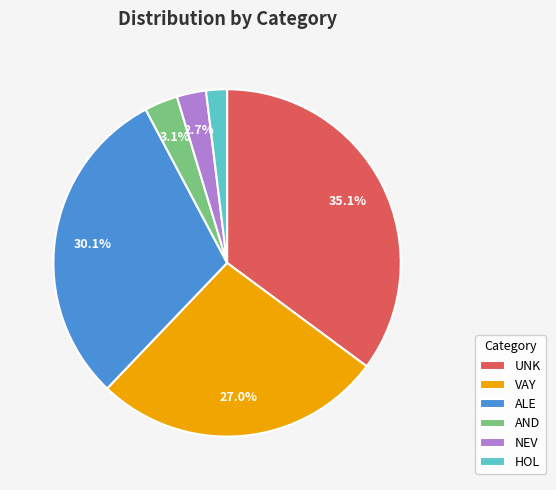

What portion of the pie excludes AND?

96.9%